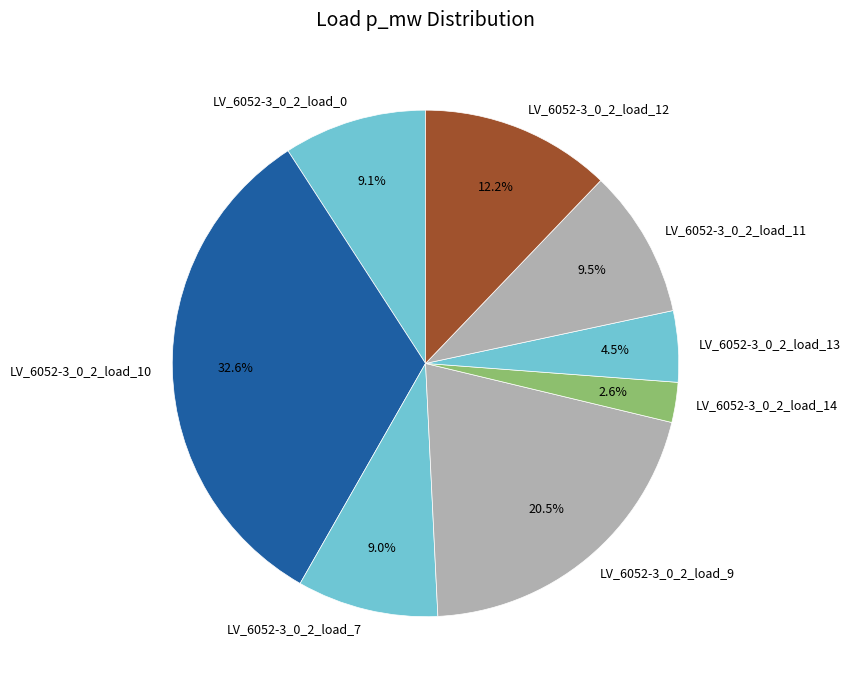

Is there any slice that represents more than half of the pie?

No